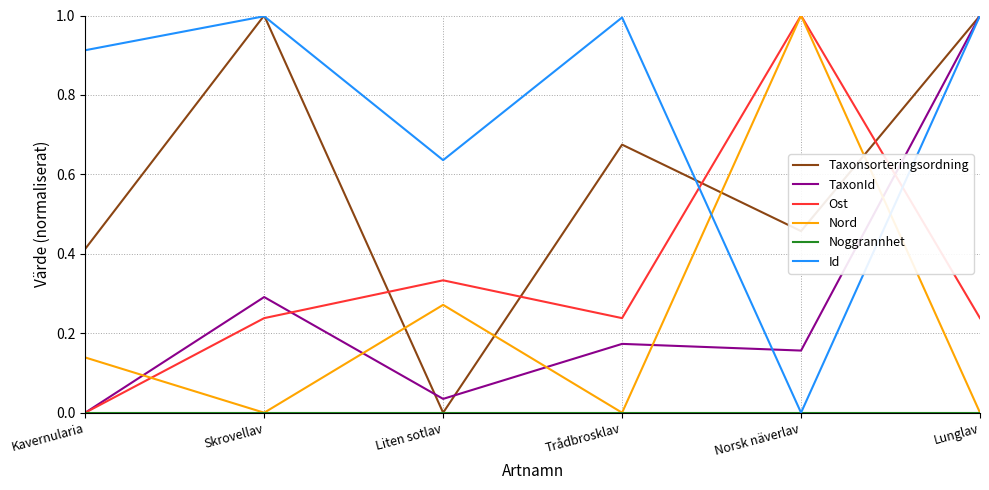

Which series has the largest total across all categories?

Id